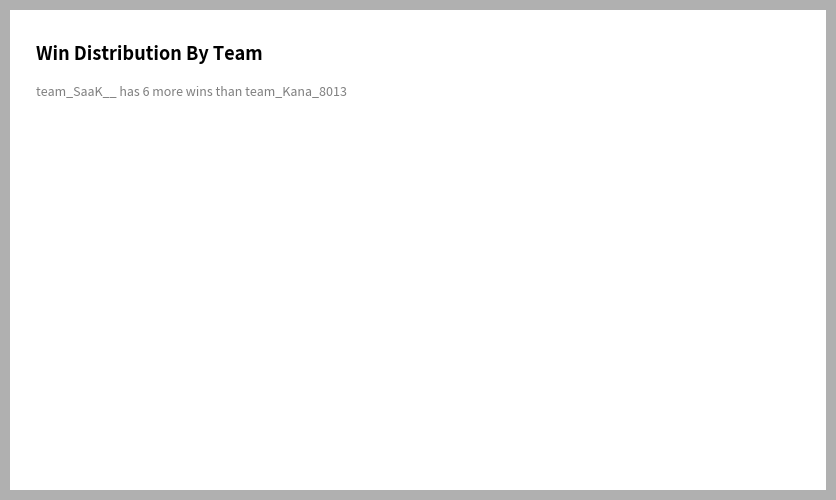

Which category has the smallest portion of the pie?

team_Kana_8013